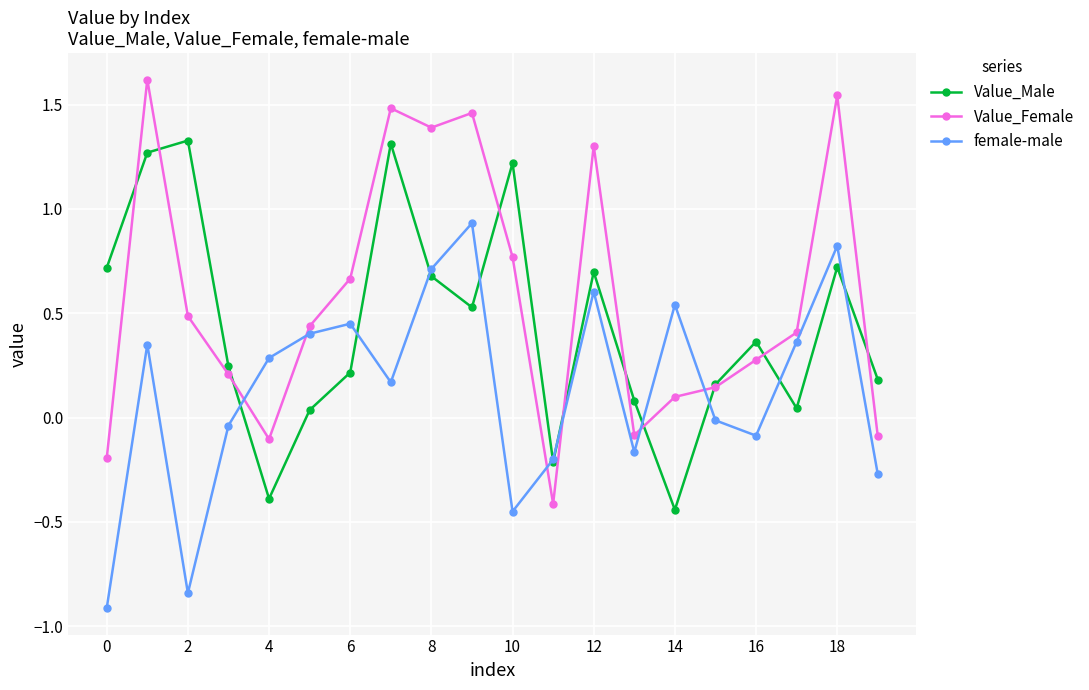

Which series ends up on top after the final intersection of Value_Female and female-male?

Value_Female